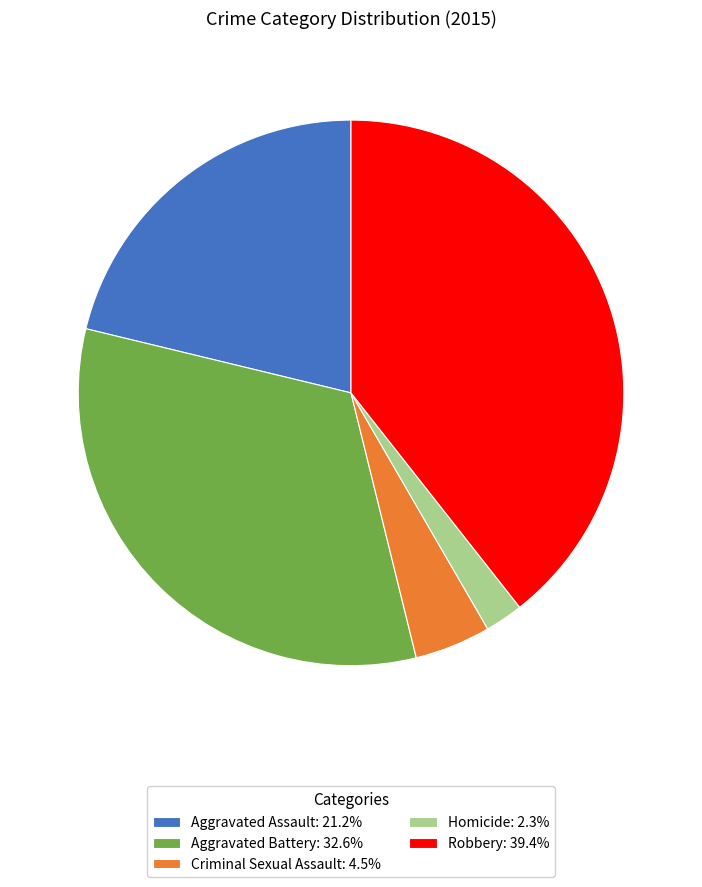

Combined, do Aggravated Battery: 32.6% and Aggravated Assault: 21.2% account for over 50%?

Yes